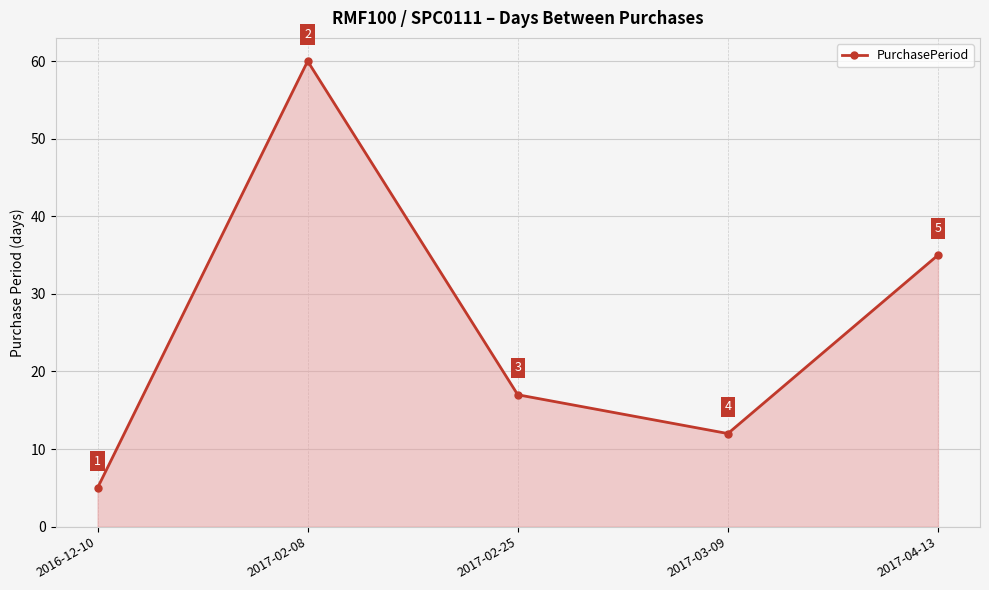

List the labels in order of value, largest first.

2017-02-08, 2017-04-13, 2017-02-25, 2017-03-09, 2016-12-10